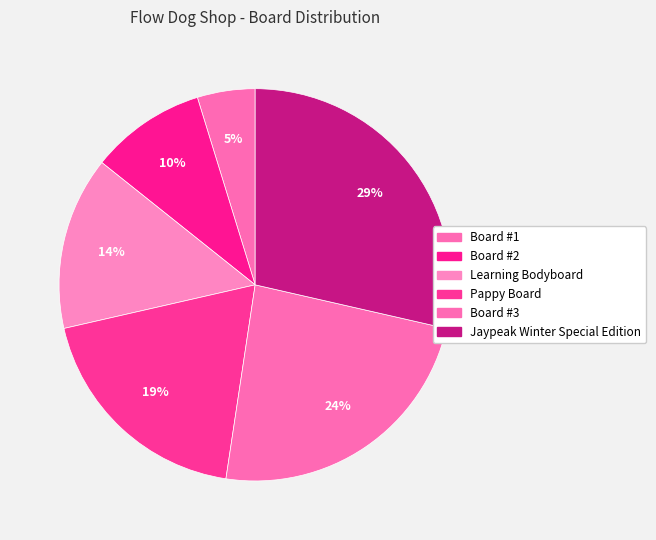

Rank the categories by value from lowest to highest.

Board #1, Board #2, Learning Bodyboard, Pappy Board, Board #3, Jaypeak Winter Special Edition